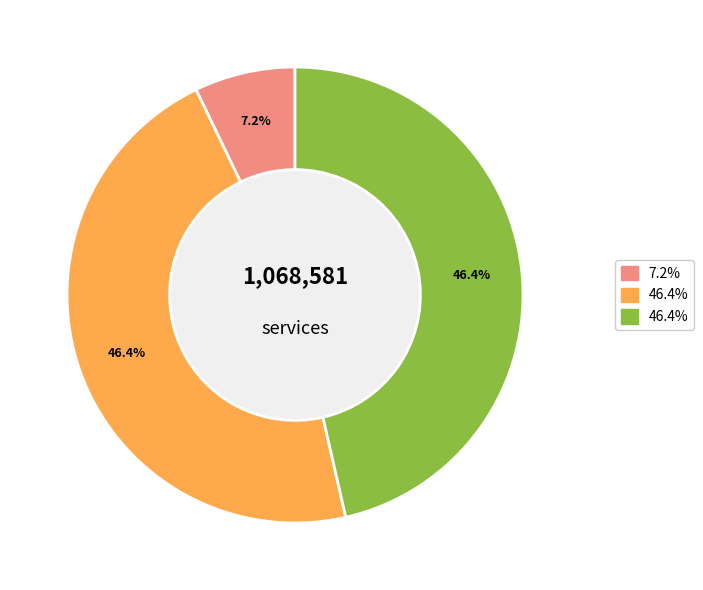

Does any single category account for the majority?

No